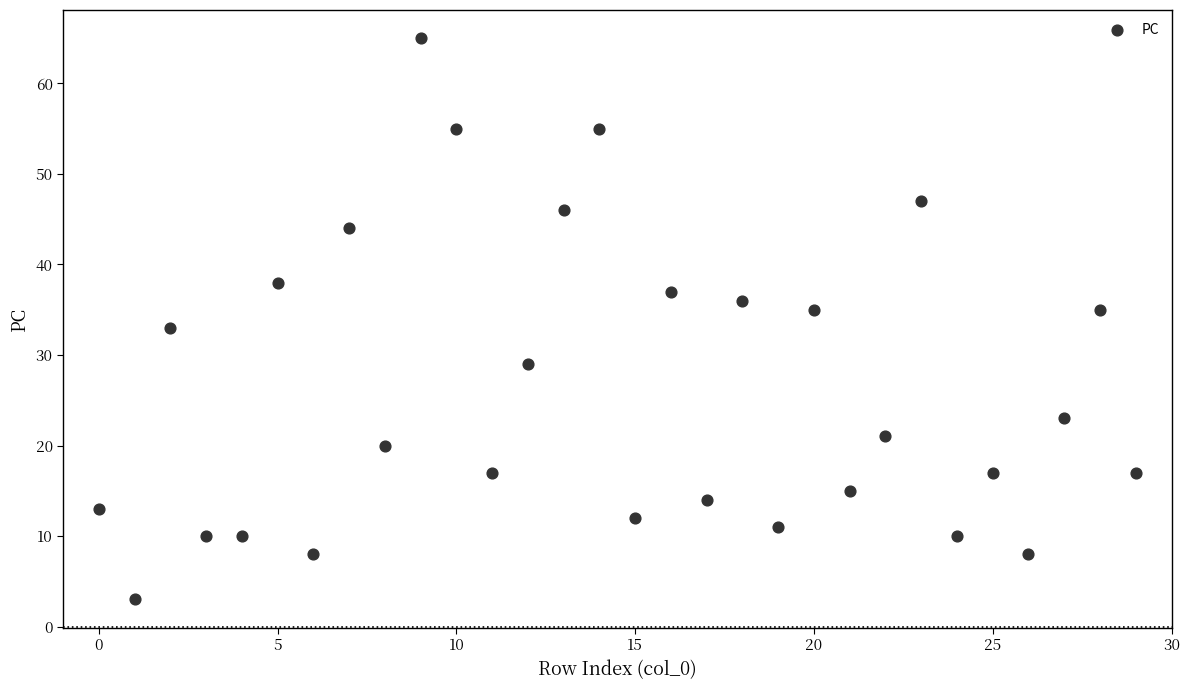

What is the range of Y values (max minus min)?

62